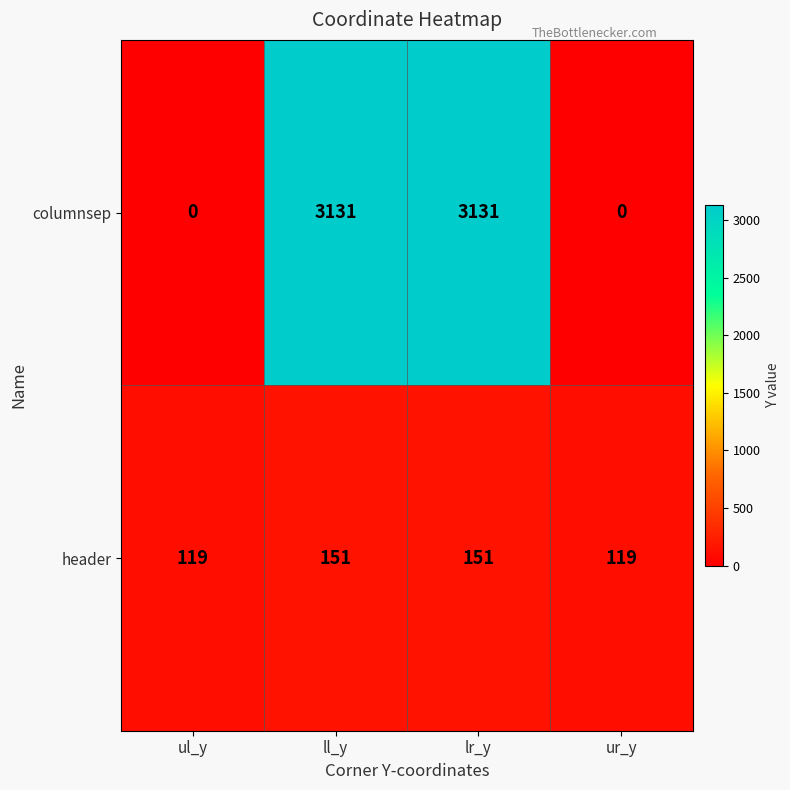

Which series has the largest range (max minus min)?

columnsep